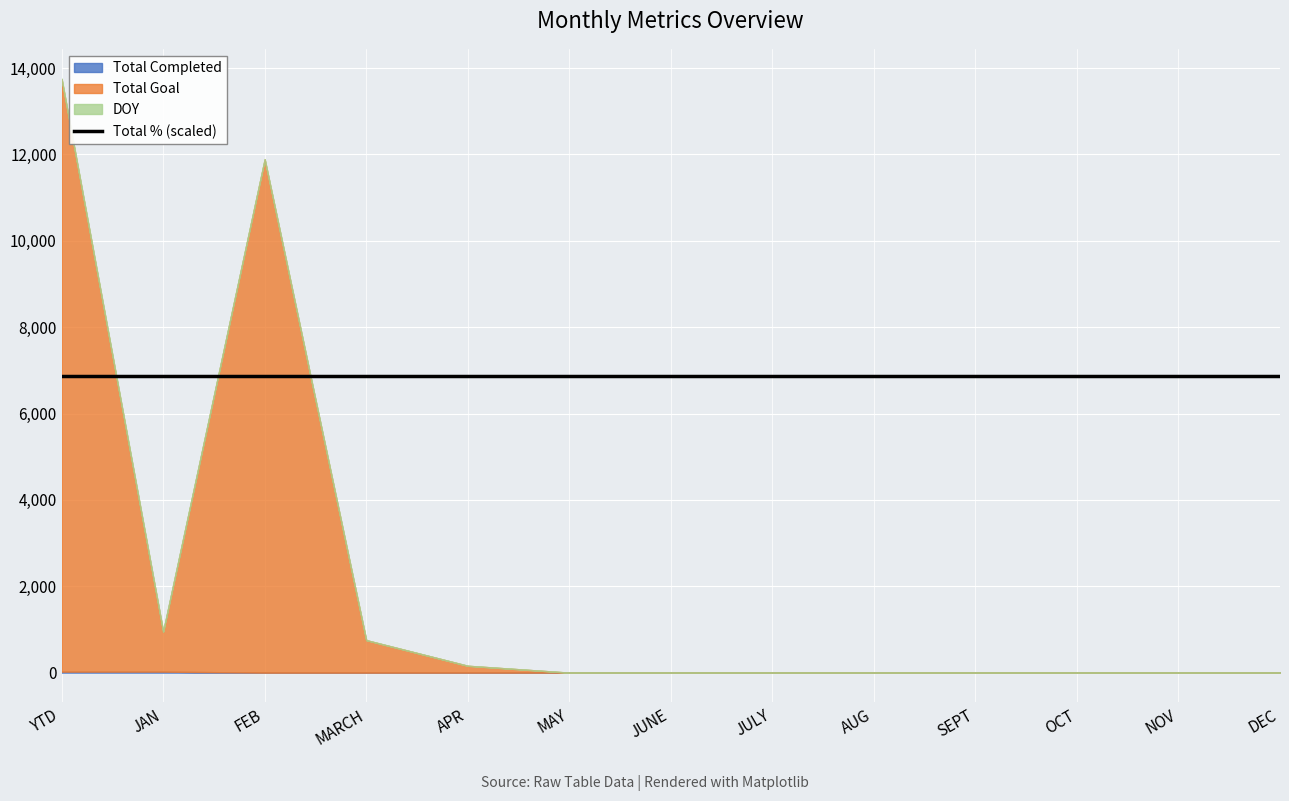

Which series has the widest spread of values?

Total Goal